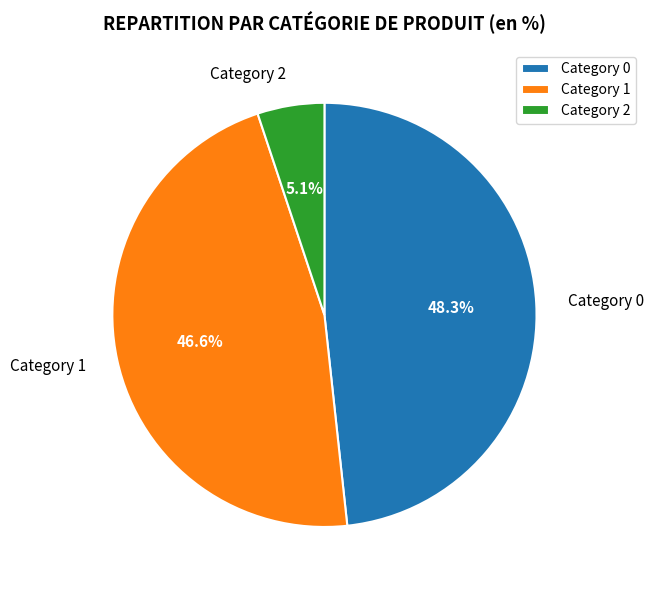

Which slice is the largest?

Category 0